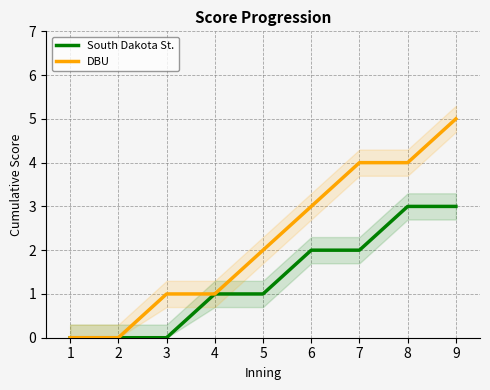

How many data points does each series have?

9